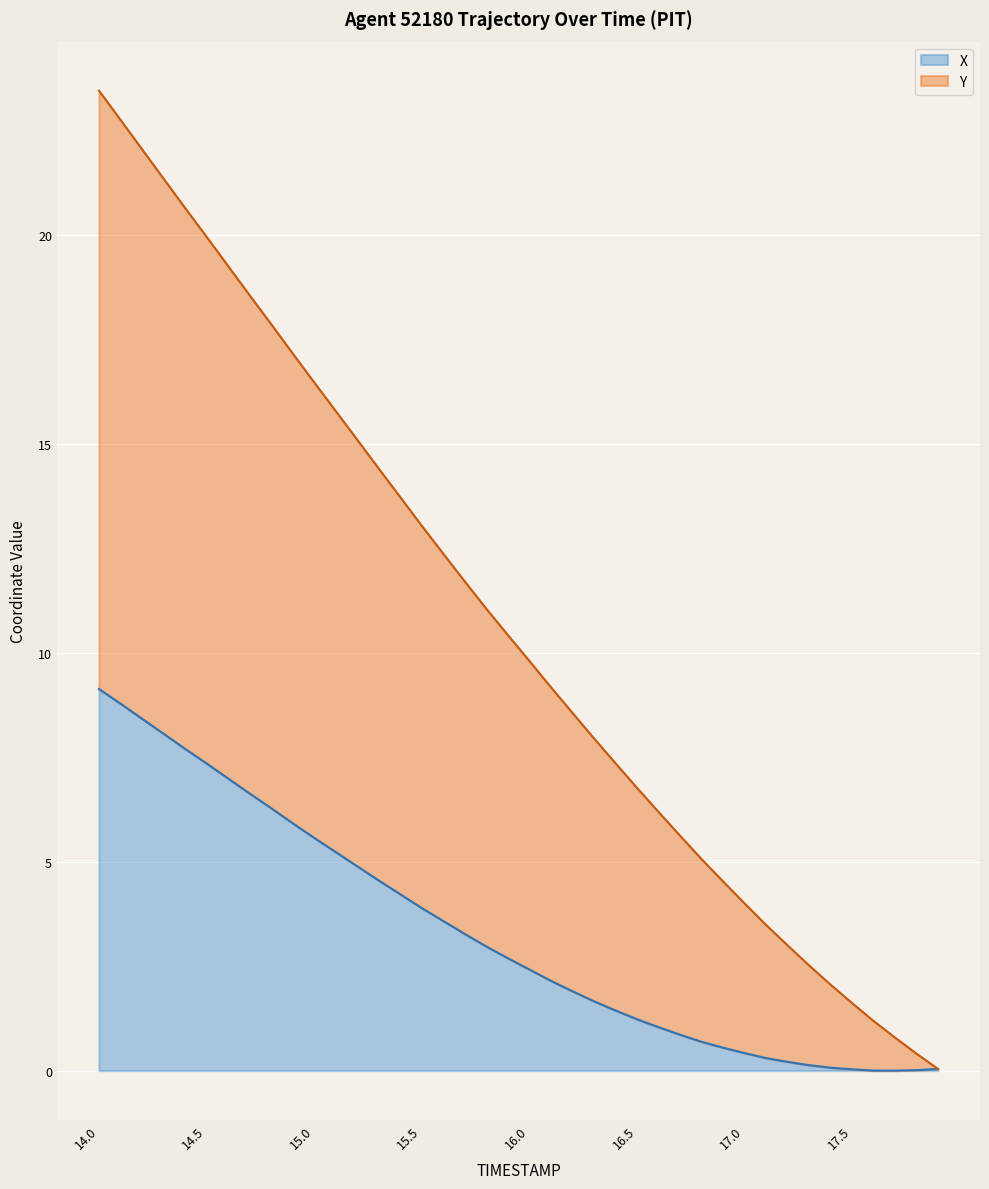

Which has a higher value, 15.2 or 14.9?

14.9